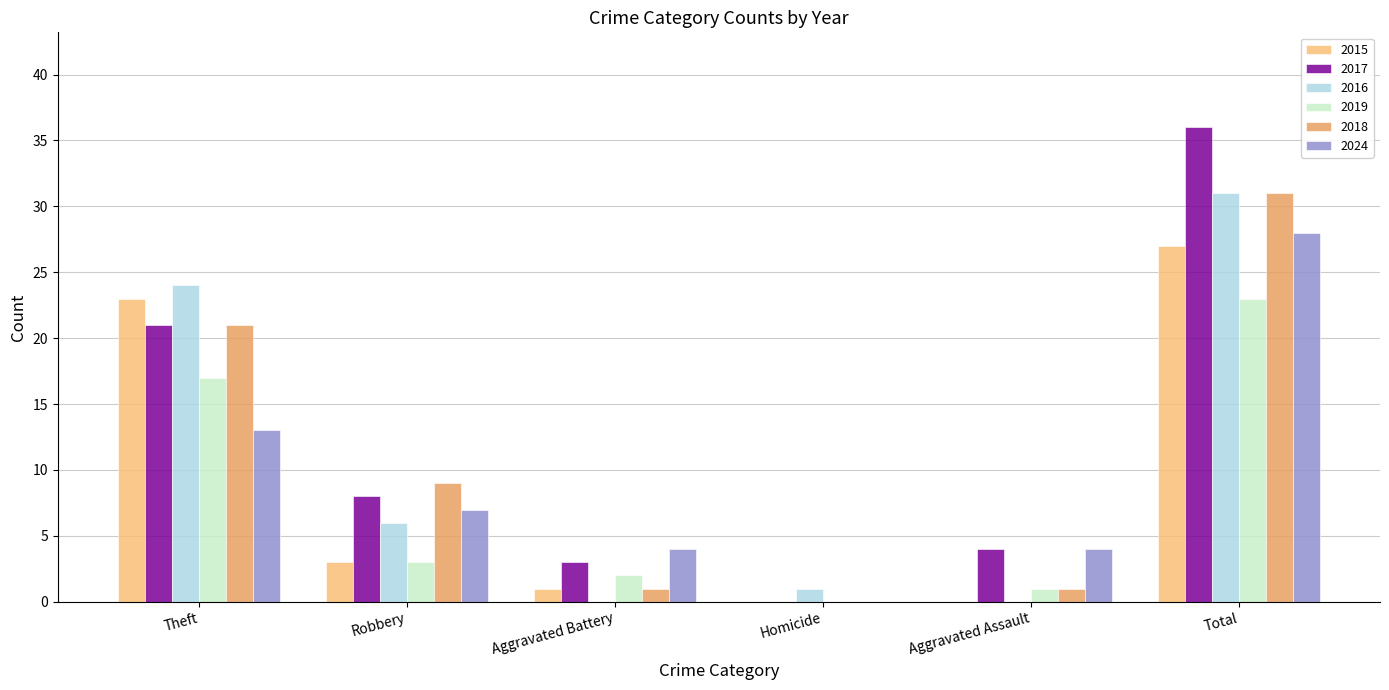

Reading left to right, transcribe all the data shown in this chart.

2015: 23	3	1	0	0	27
2017: 21	8	3	0	4	36
2016: 24	6	0	1	0	31
2019: 17	3	2	0	1	23
2018: 21	9	1	0	1	31
2024: 13	7	4	0	4	28